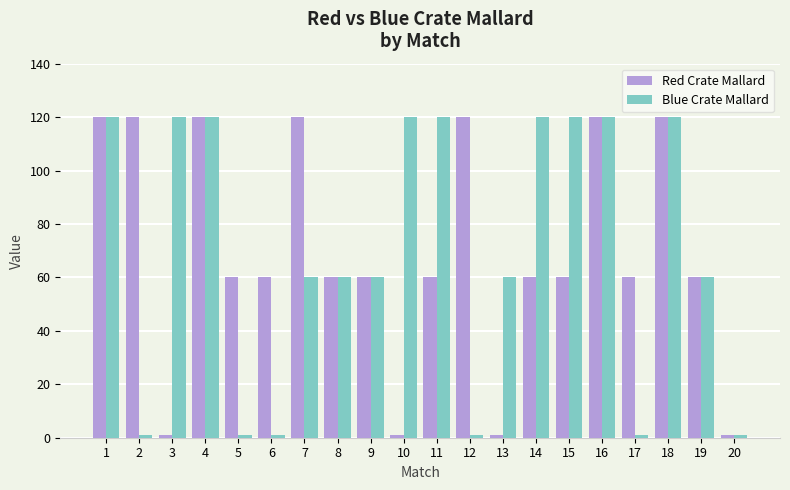

Which series changed the most between 14 and 20?

Blue Crate Mallard